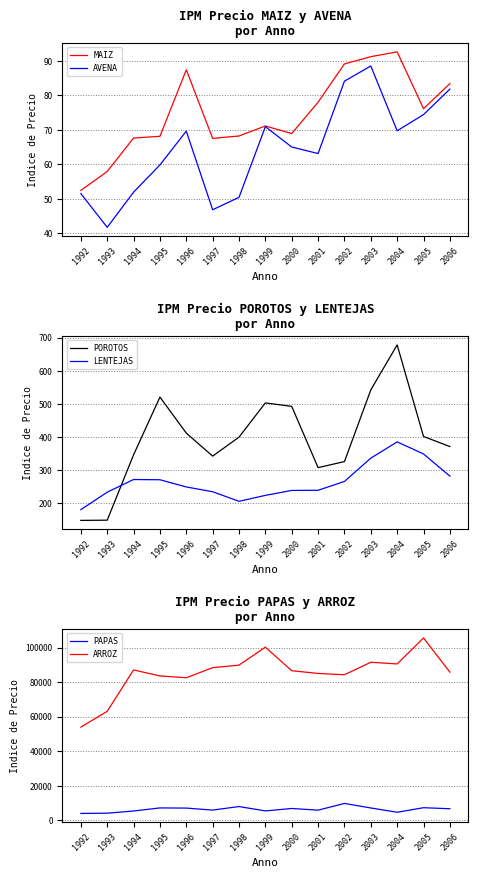

Reading left to right, list all the values displayed in this chart.

MAIZ: 1992=52.4	1993=57.9	1994=67.6	1995=68.1	1996=87.4	1997=67.5	1998=68.2	1999=71.1	2000=68.9	2001=78.0	2002=89.1	2003=91.2	2004=92.6	2005=76.1	2006=83.4
AVENA: 1992=51.5	1993=41.7	1994=51.9	1995=59.8	1996=69.6	1997=46.8	1998=50.4	1999=70.9	2000=65.0	2001=63.1	2002=84.1	2003=88.5	2004=69.7	2005=74.4	2006=81.8
POROTOS: 1992=149.0	1993=149.6	1994=346.7	1995=520.8	1996=412.2	1997=342.8	1998=400.0	1999=503.2	2000=492.8	2001=308.1	2002=326.3	2003=542.5	2004=678.1	2005=402.0	2006=371.7
LENTEJAS: 1992=181.4	1993=234.0	1994=272.2	1995=271.5	1996=249.8	1997=235.4	1998=206.5	1999=224.4	2000=239.3	2001=239.8	2002=266.4	2003=336.7	2004=385.7	2005=349.3	2006=282.4
PAPAS: 1992=3973.7	1993=4118.1	1994=5387.1	1995=7171.2	1996=7074.7	1997=5905.8	1998=7968.7	1999=5430.1	2000=6843.9	2001=5873.6	2002=9760.2	2003=7142.1	2004=4660.9	2005=7296.3	2006=6700.2
ARROZ: 1992=53928.6	1993=63071.3	1994=87027.8	1995=83555.6	1996=82500.0	1997=88333.3	1998=89811.4	1999=100204.7	2000=86577.9	2001=85000.0	2002=84246.7	2003=91458.3	2004=90500.0	2005=105528.7	2006=85740.6